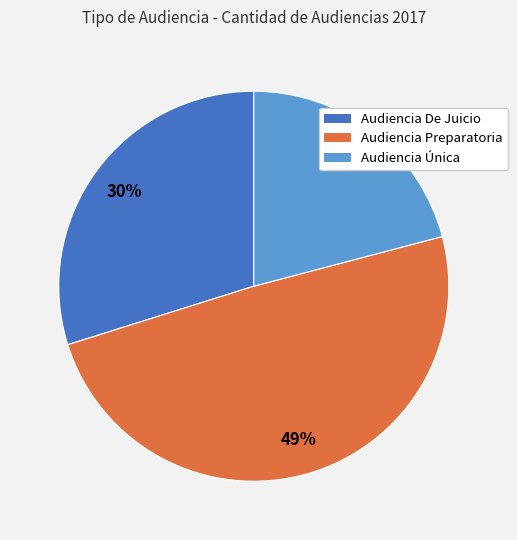

To the nearest percent, what is the combined percentage of Audiencia De Juicio and Audiencia Preparatoria?

79%